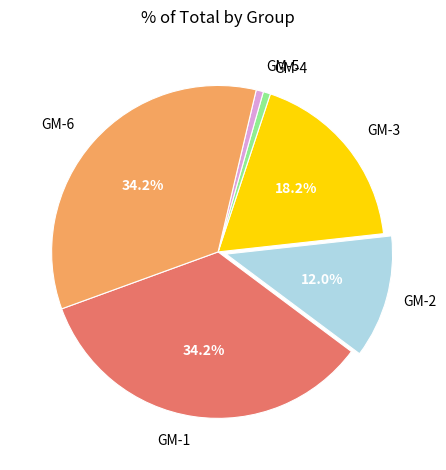

Is there a majority slice in this chart?

No